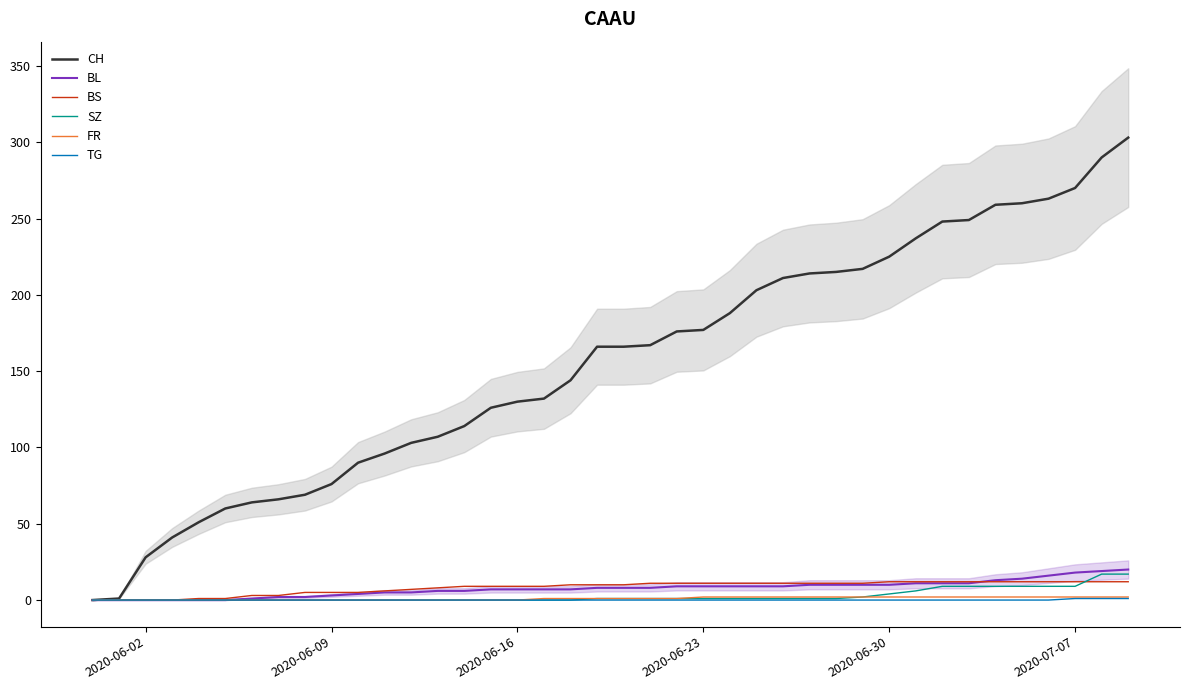

At which label does TG reach its minimum?

2020-06-02